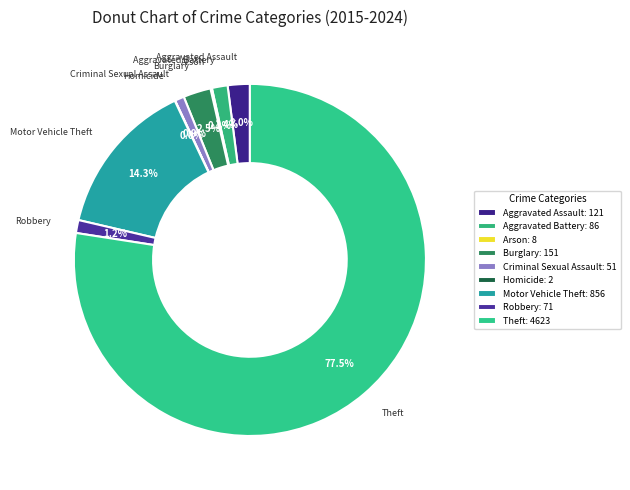

To the nearest percent, what is the average slice percentage?

11%